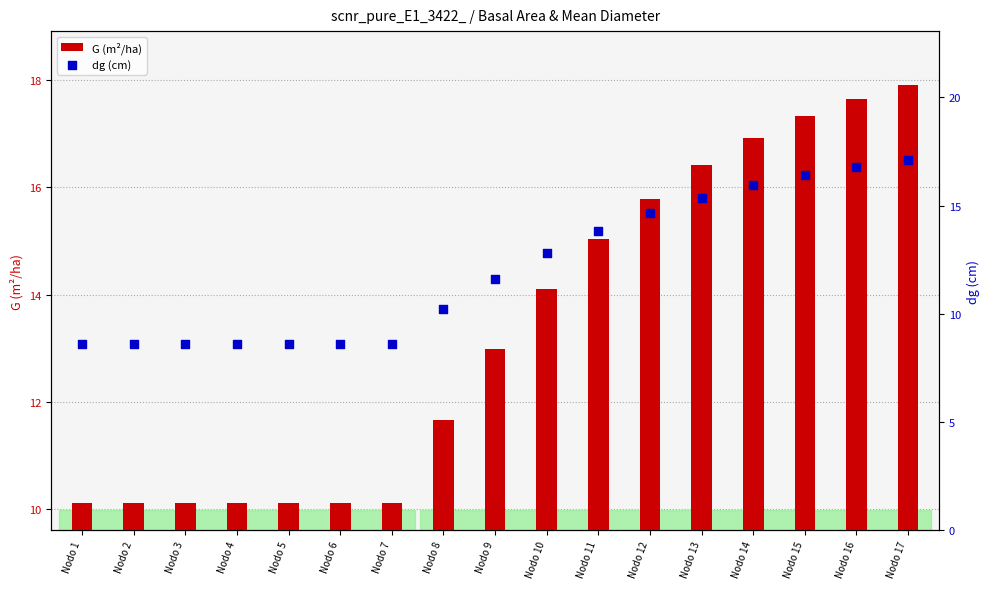

At which category is the sum across all series the highest?

Nodo 17